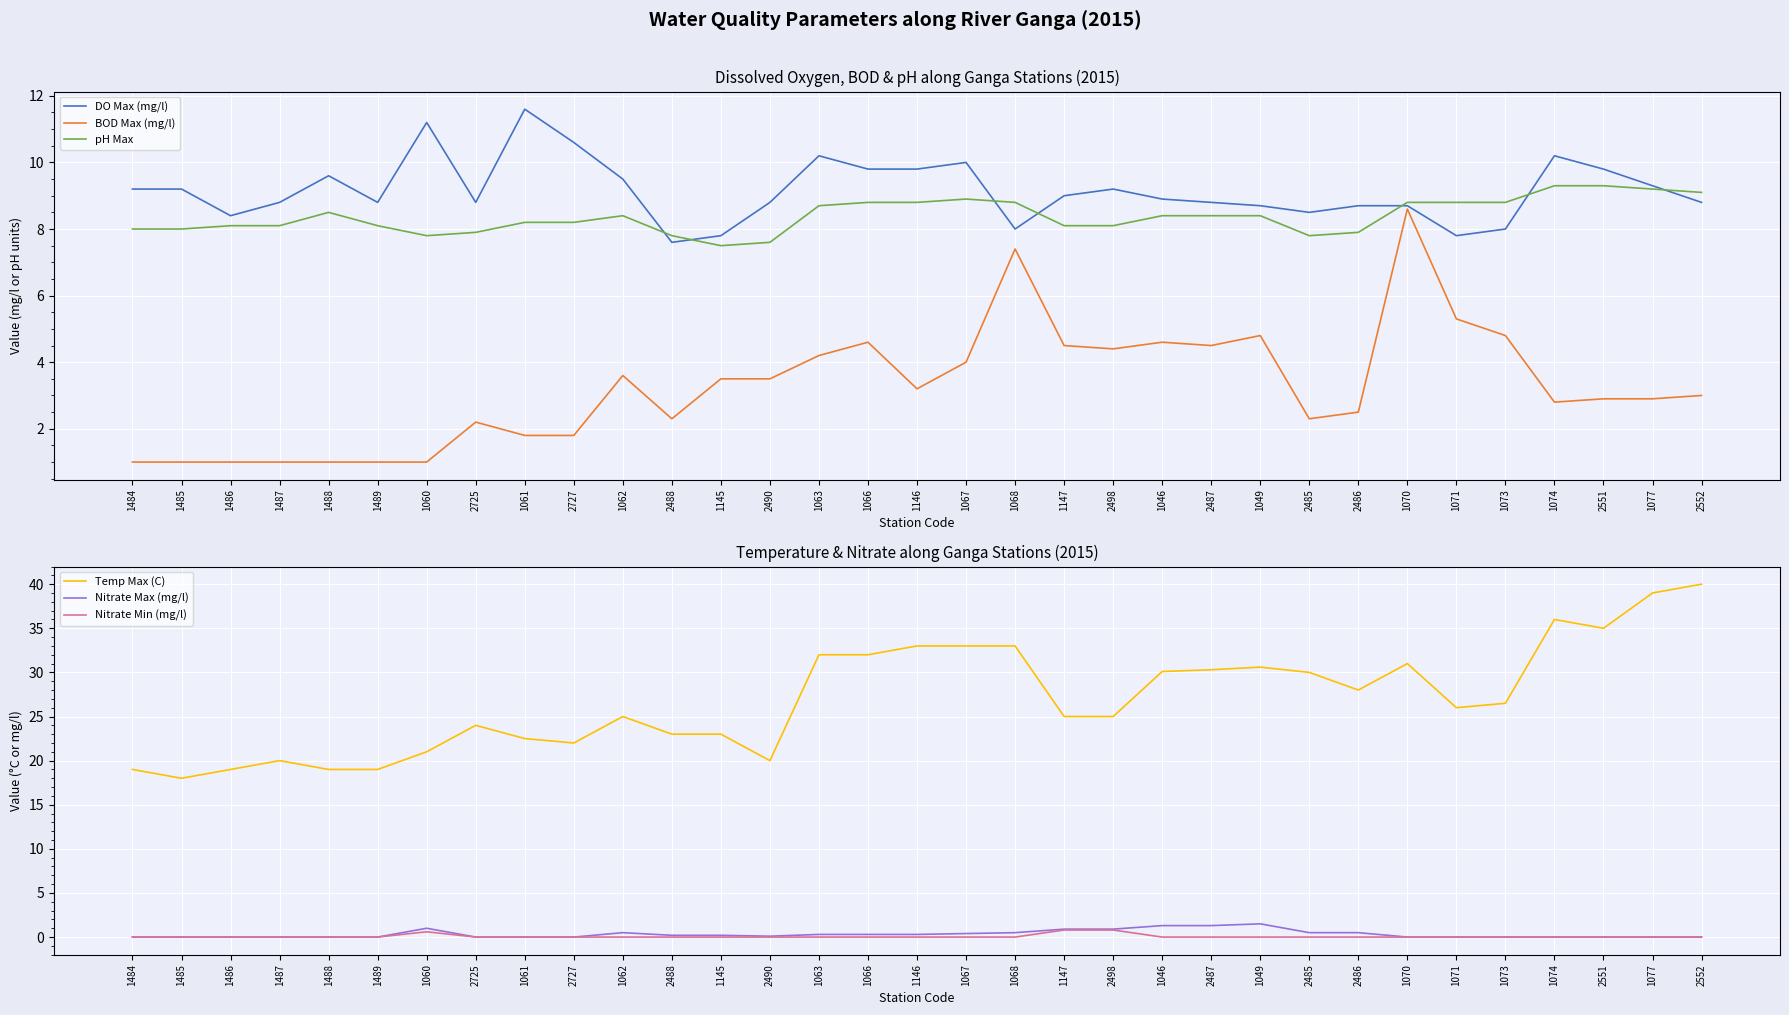

True or false: Nitrate Max (mg/l) and Nitrate Min (mg/l) intersect in this chart.

False